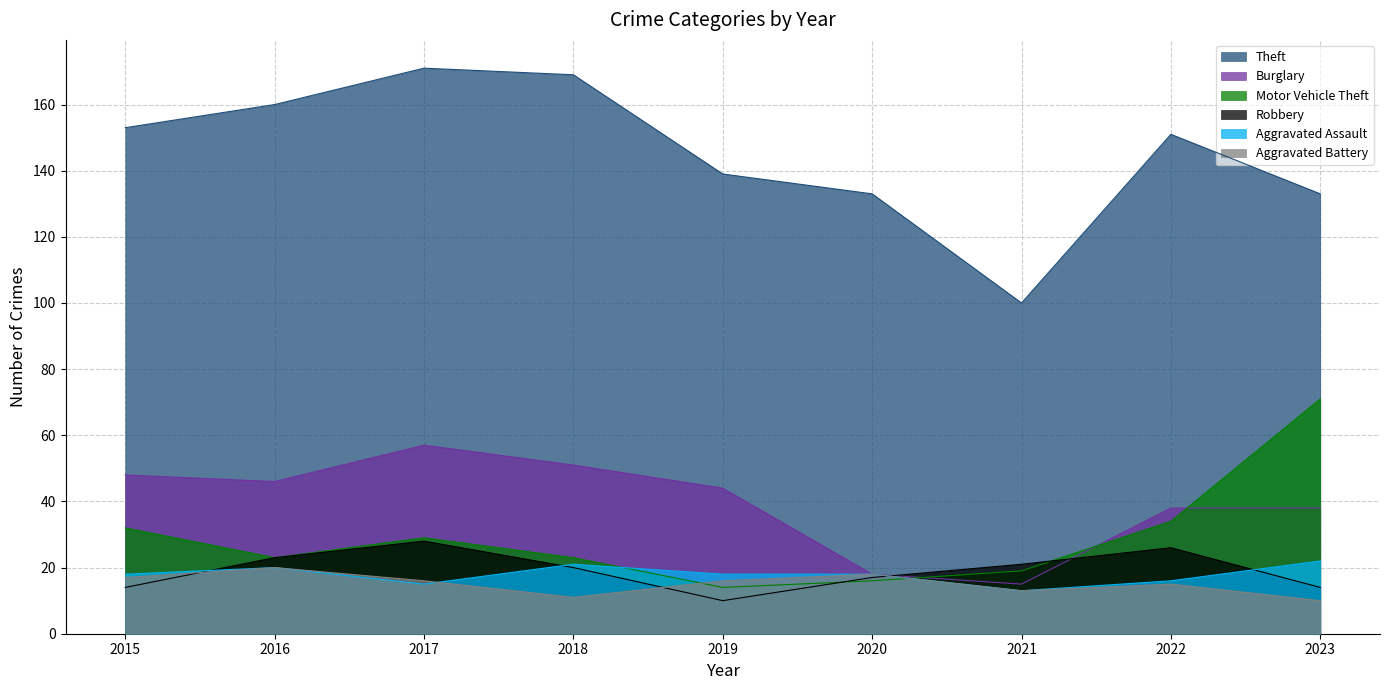

Count the Aggravated Battery values in the range 13 to 17.

5